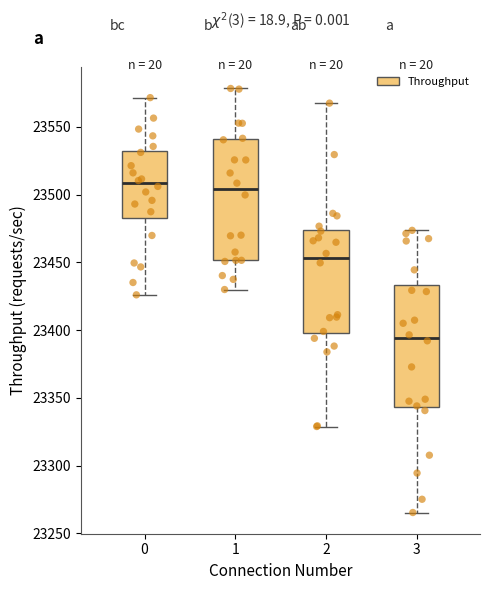

Where does the upper whisker of the box at x = 1 end on the y-axis? The values are not printed on the chart, so give them approximately, as read against the axis.

23580